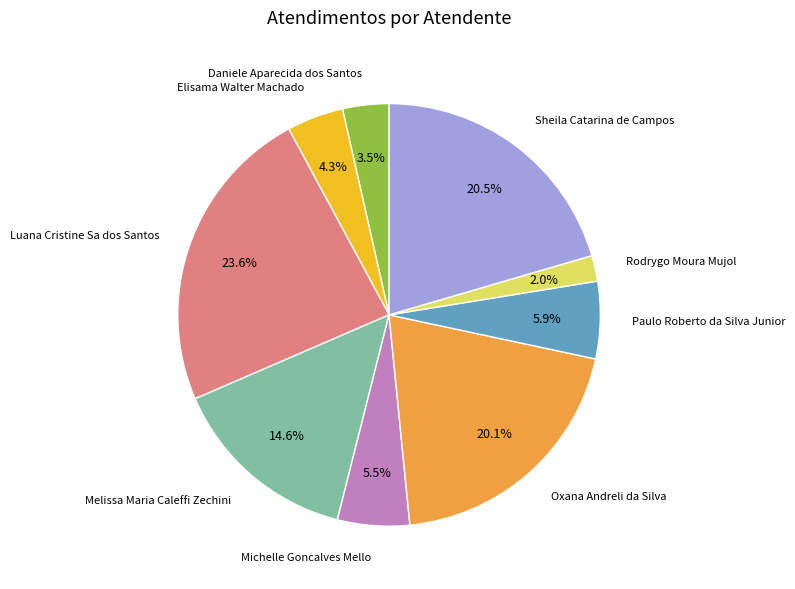

Is there a majority slice in this chart?

No